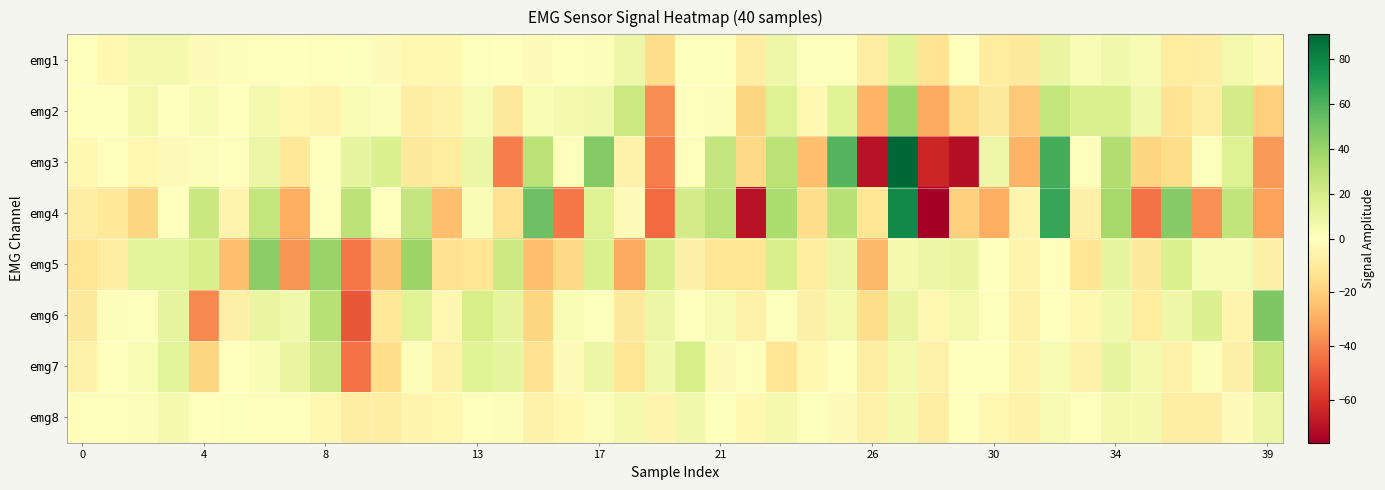

At how many categories does at least one series exceed 2?

32